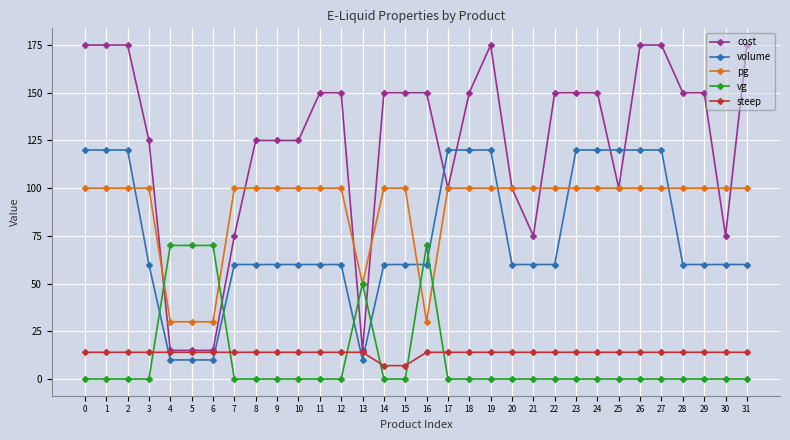

Where do cost and pg first cross each other?

3 and 4